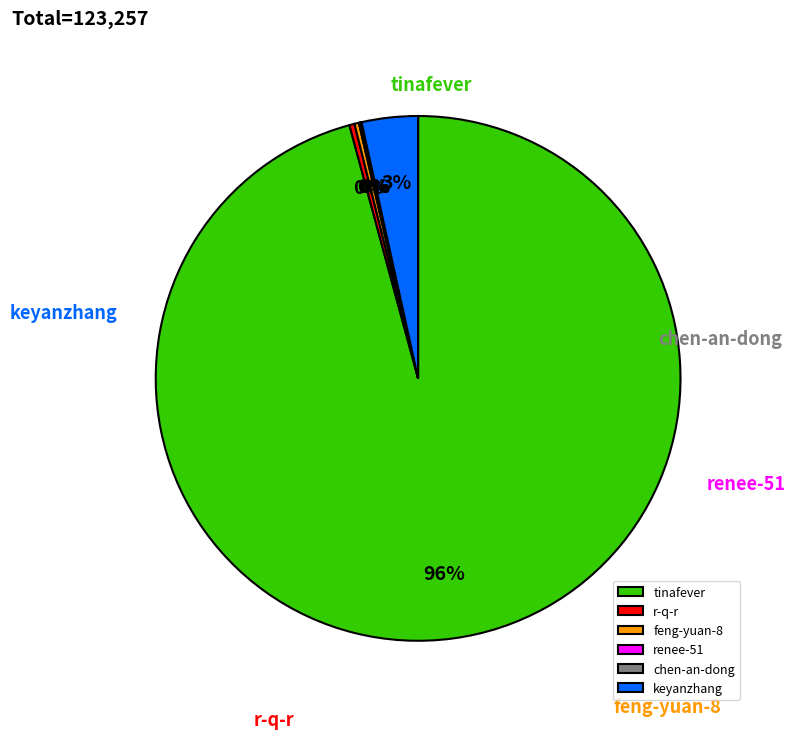

How many segments does this pie chart have?

6